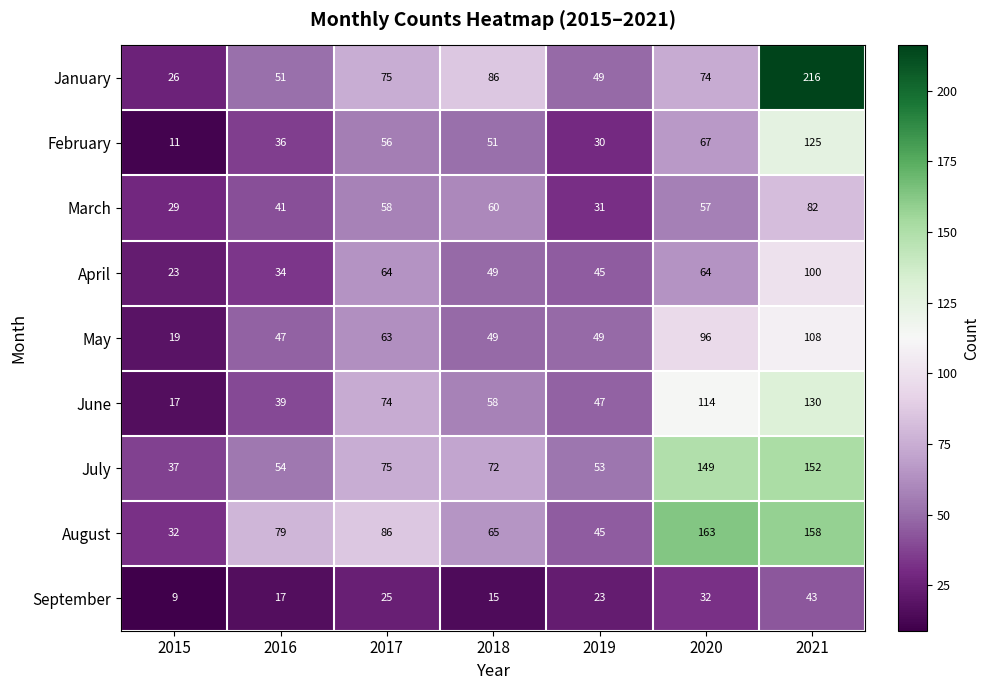

Which category has the lowest value in the March series?

2015